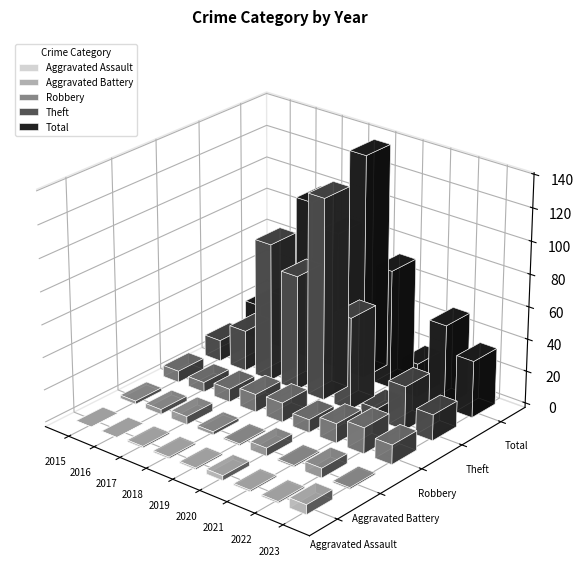

What is the spread (max minus min) of values at 2018?

84